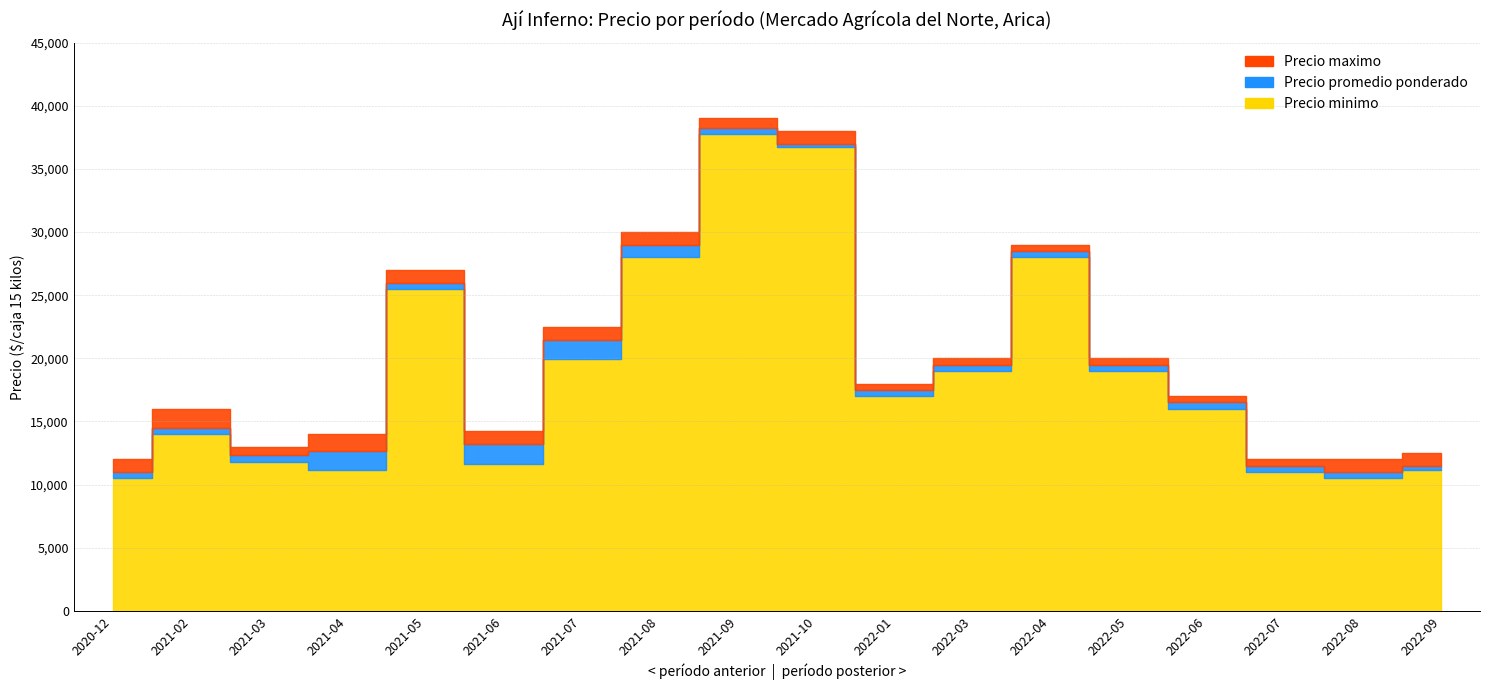

How many values in the Precio minimo series exceed 17000?

8